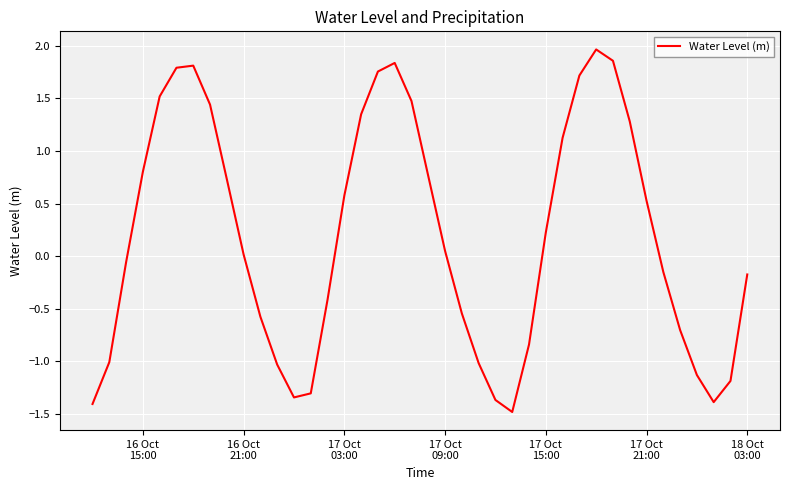

What is the maximum value shown in the chart?

2.0